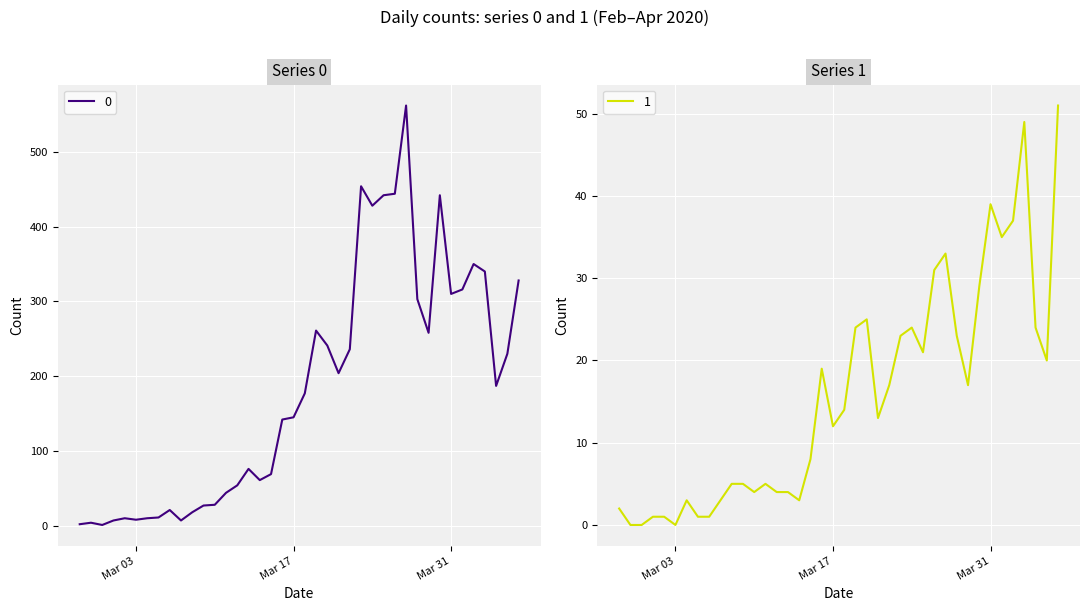

How many data points in 0 are less than 177?

20